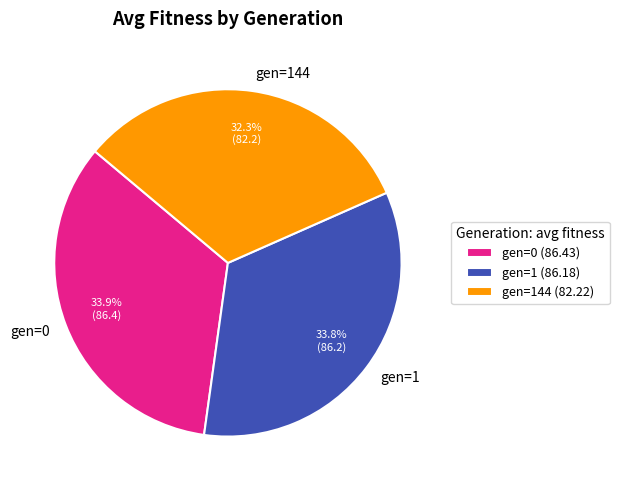

How many segments does this pie chart have?

3